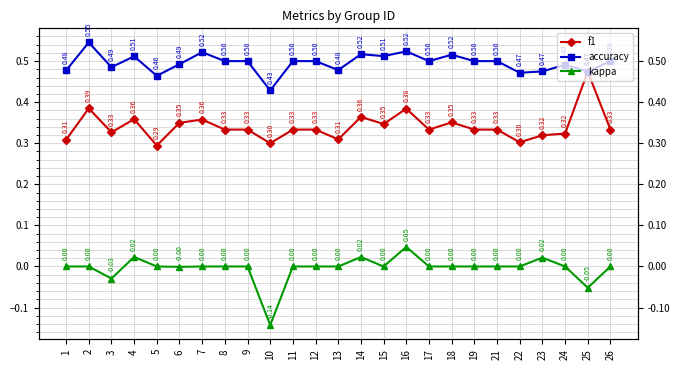

What is the value of the kappa point at the 10th from the left?

-0.1